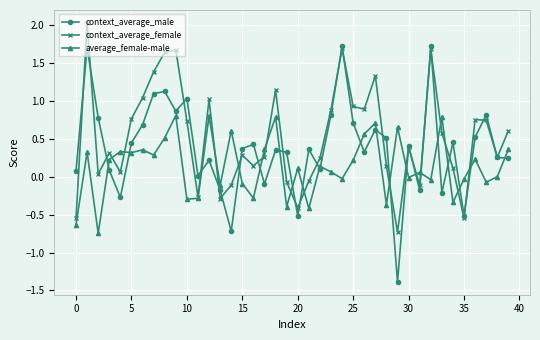

What is the maximum value shown in the chart?

2.0